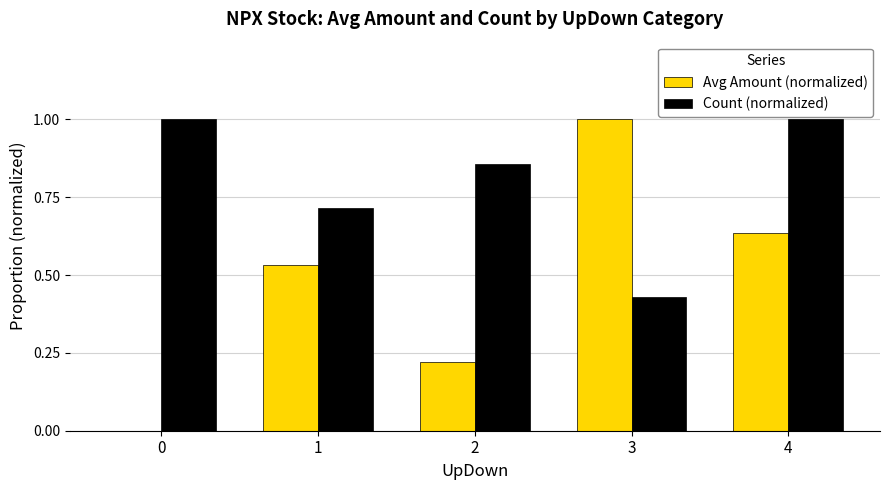

How many positive values does the Avg Amount (normalized) series have?

4